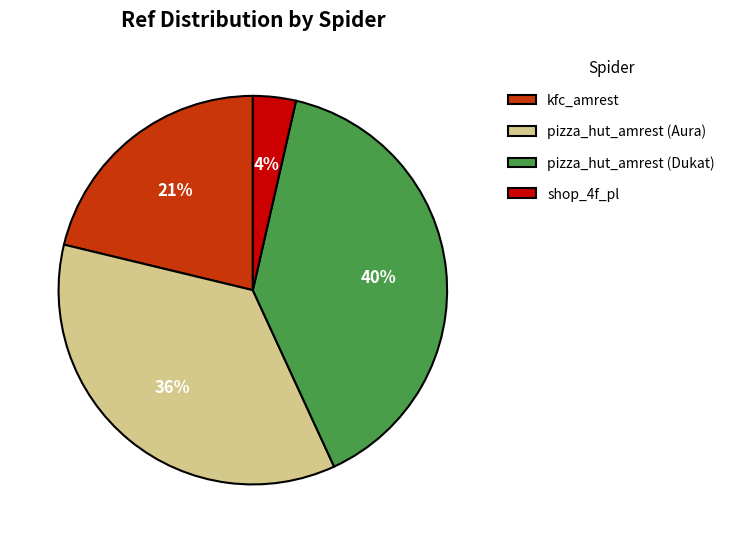

True or false: pizza_hut_amrest (Aura) accounts for 24% of the total.

False